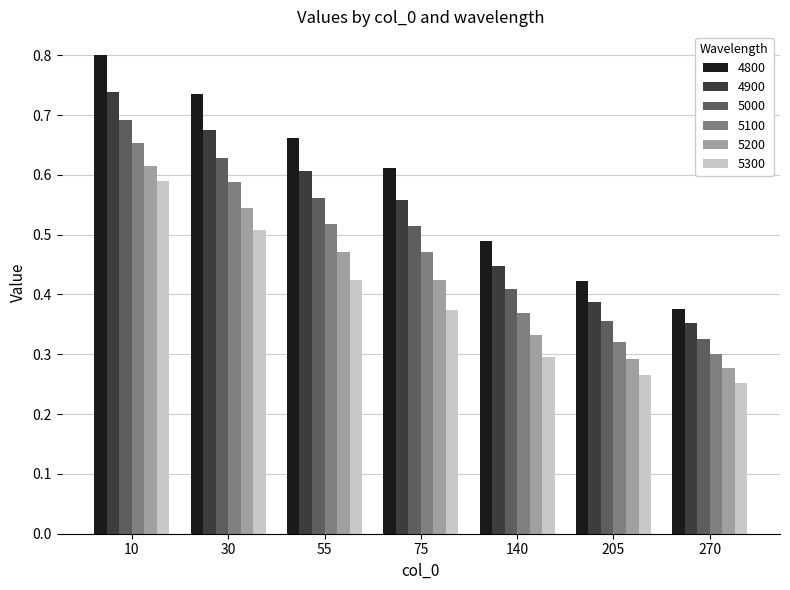

Rank the series at 55 from highest to lowest value.

4800, 4900, 5000, 5100, 5200, 5300